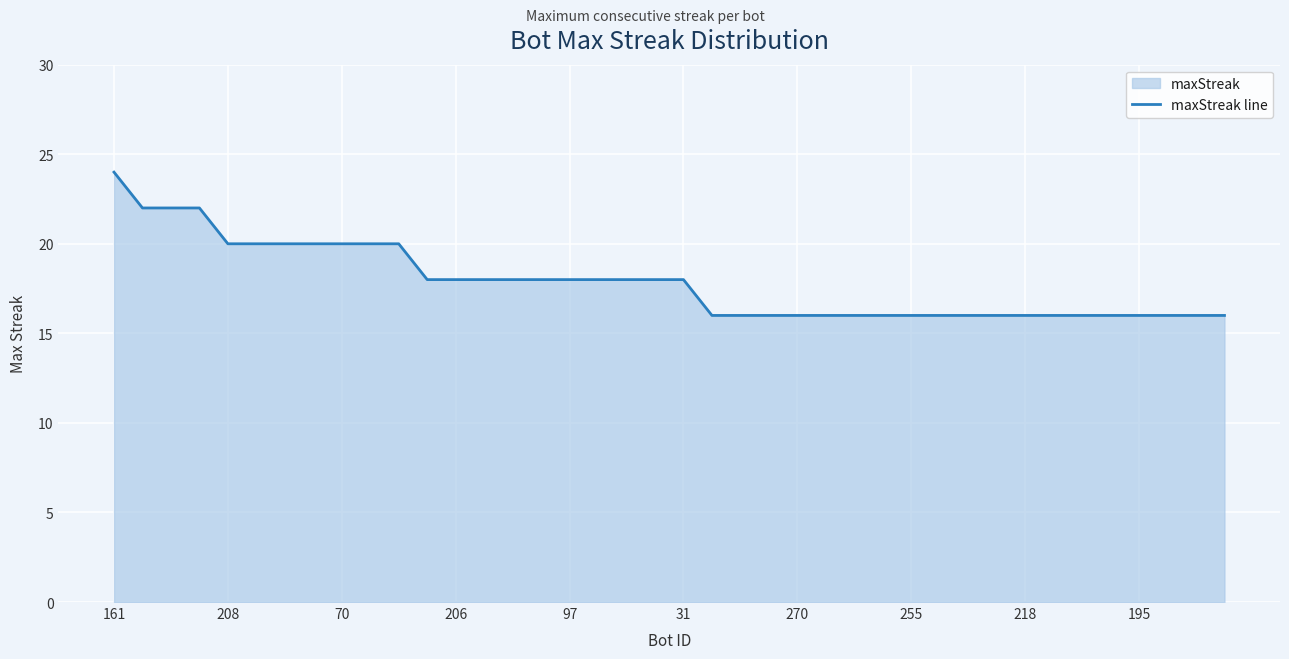

True or false: the data shows 16 at 38.

True